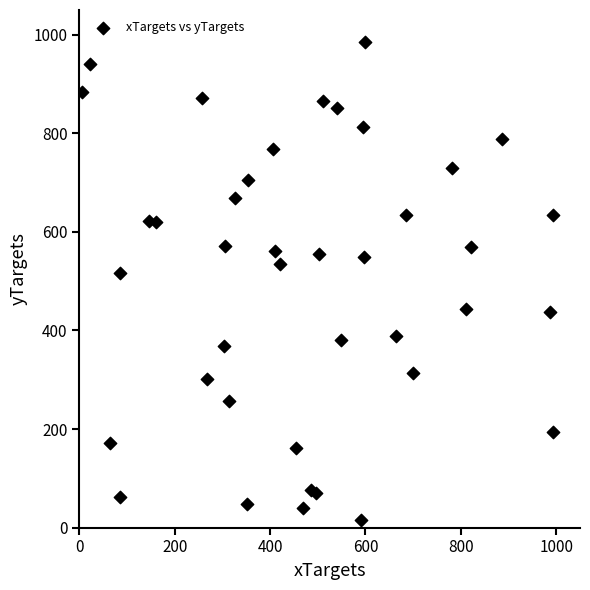

What Y value in the scatter plot is closest to 499?

515.9